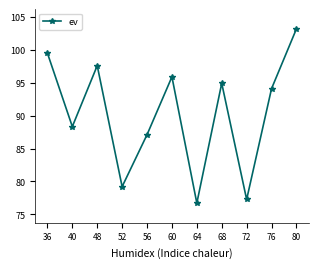

What is the average value?

90.3